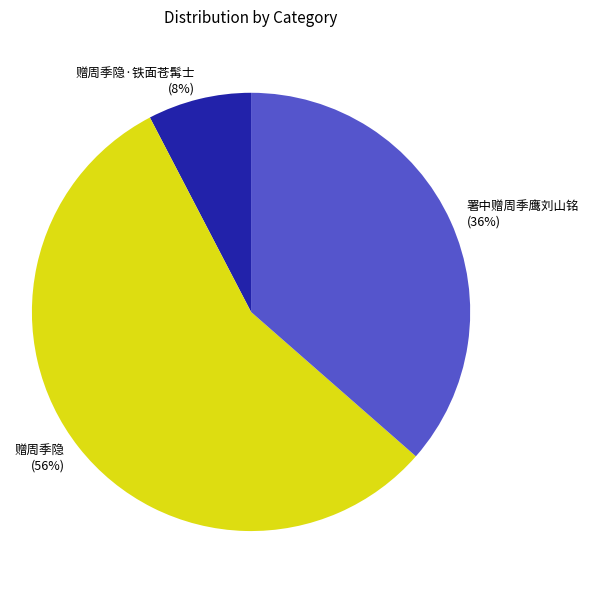

What is the majority slice?

赠周季隐 (56%)